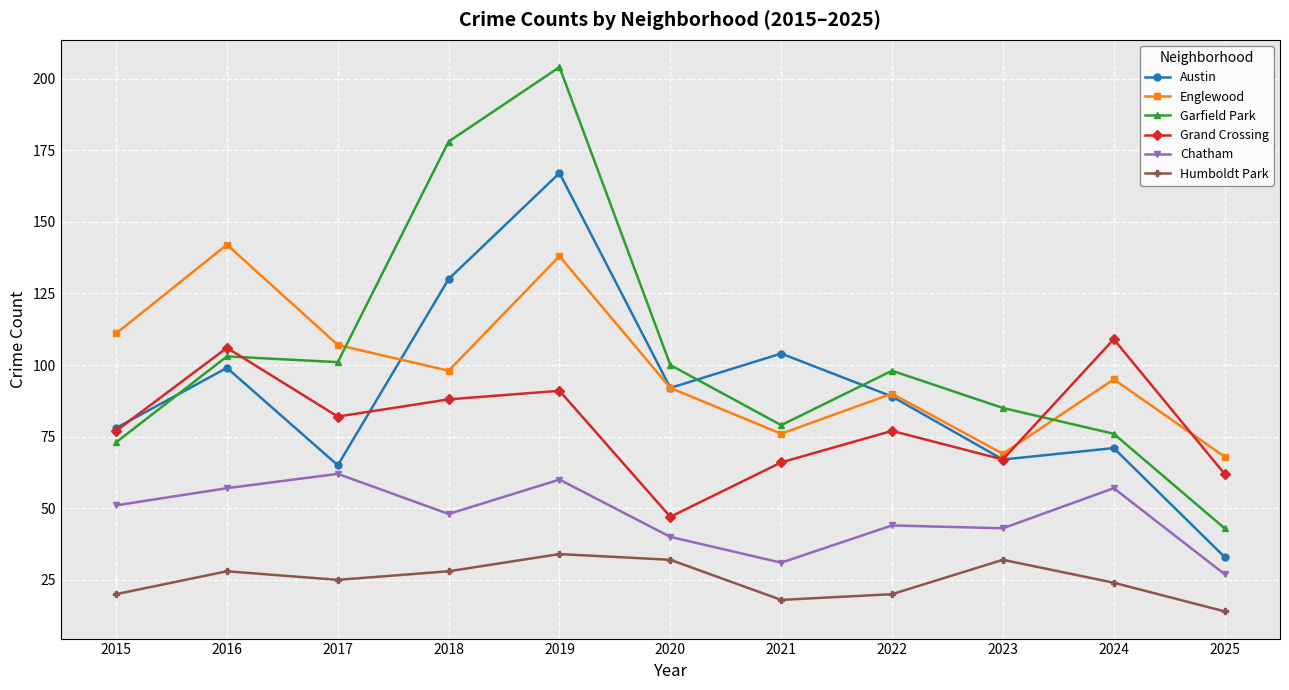

How many interior local valleys does the Garfield Park series have?

2